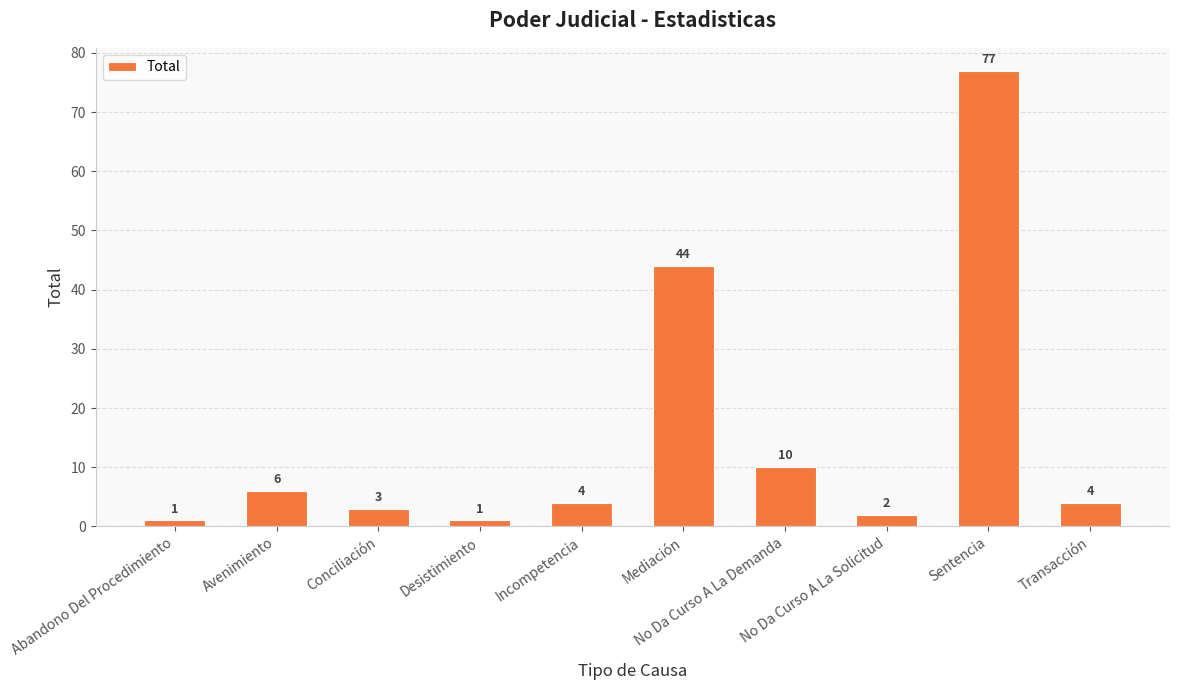

Reading right to left, extract all data points from this chart.

4	77	2	10	44	4	1	3	6	1